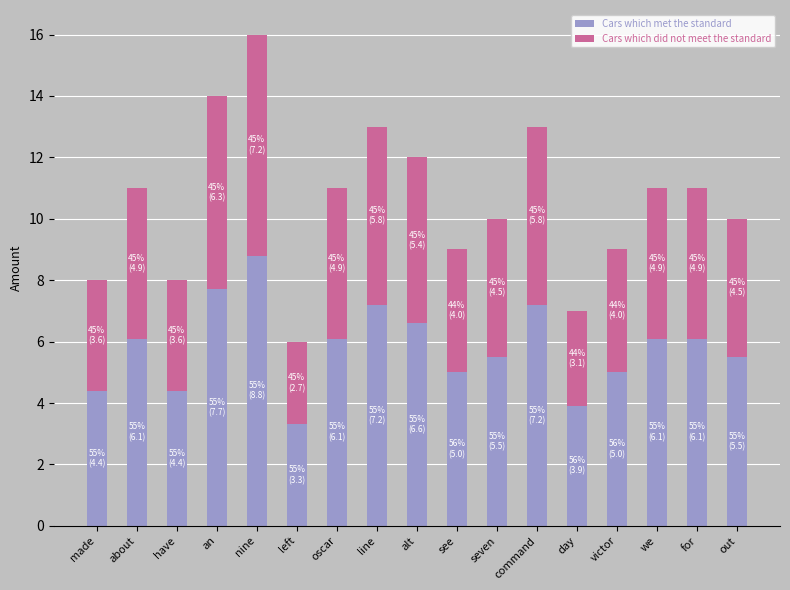

How many bars are there in total?

17